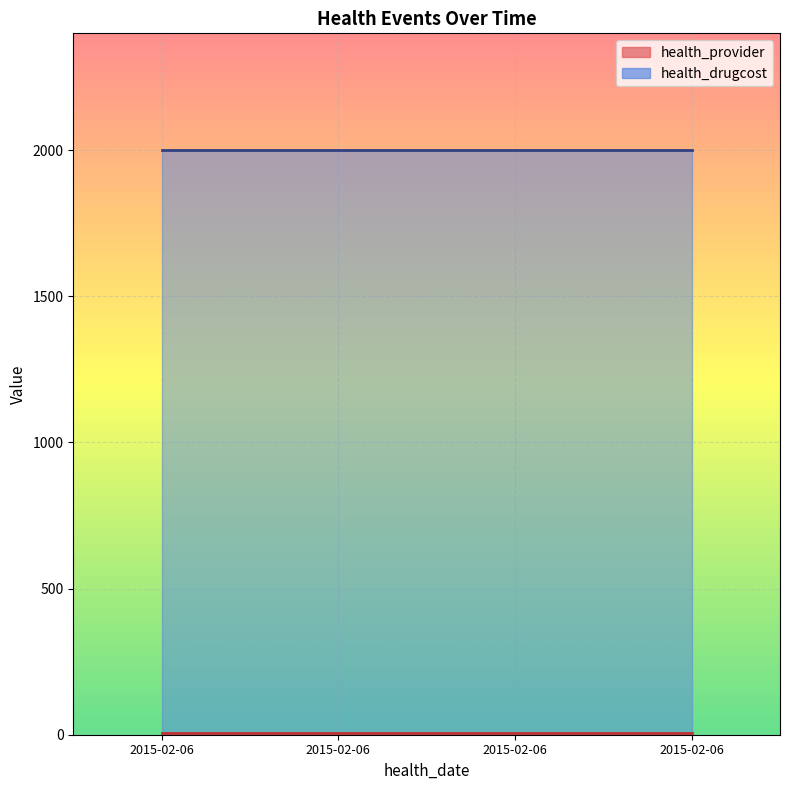

Is the value of health_provider at 2015-02-06 greater than the value of health_drugcost at 2015-02-06?

No